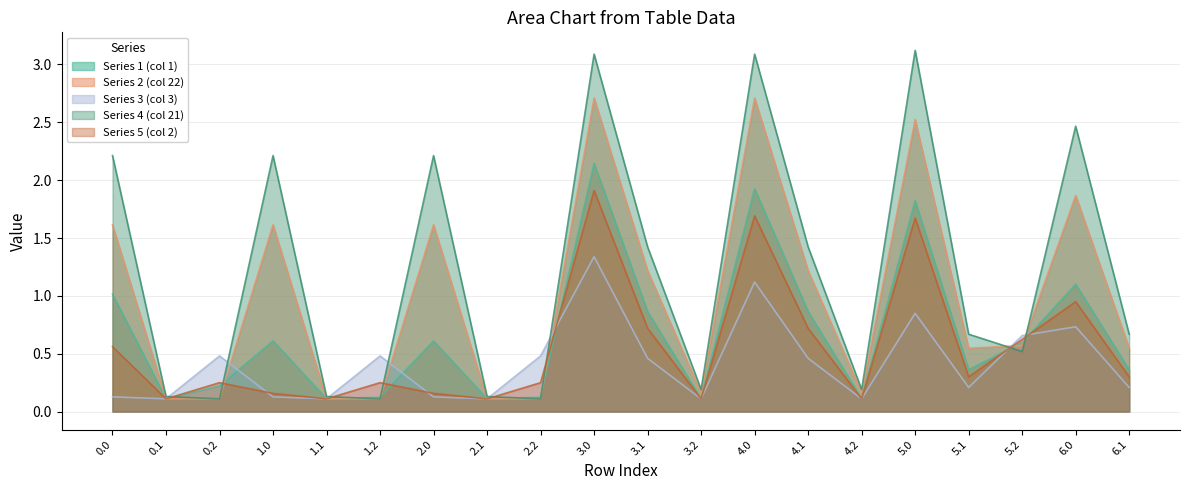

At which category does Series 2 (col 22) reach its first local peak?

1.0